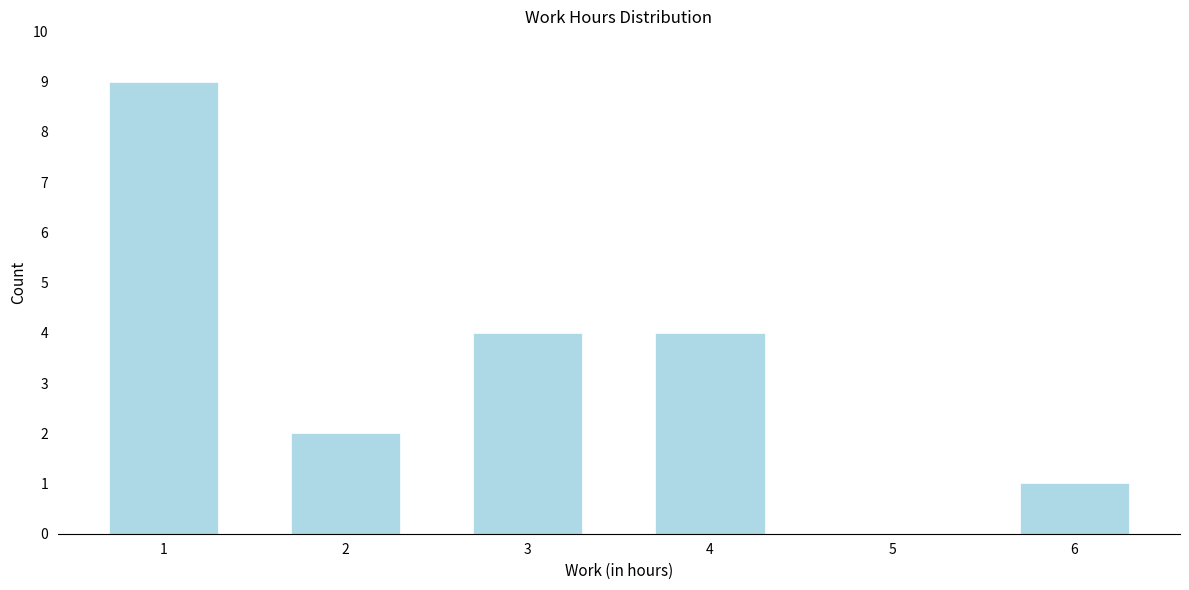

Reading left to right, transcribe this chart: for each bar, give the range it covers on the x-axis and its height. The values are not printed on the chart, so give them approximately, as read against the axis.

0.5 to 1.5: 9
1.5 to 2.5: 2
2.5 to 3.5: 4
3.5 to 4.5: 4
4.5 to 5.5: 0
5.5 to 6.5: 1